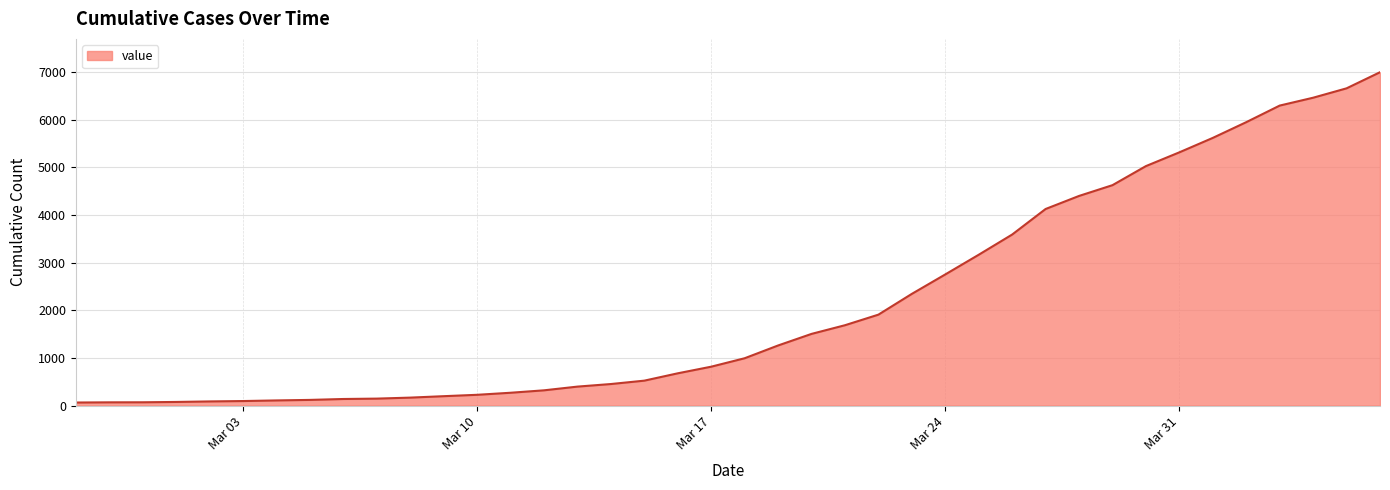

What is the maximum value shown in the chart?

6995